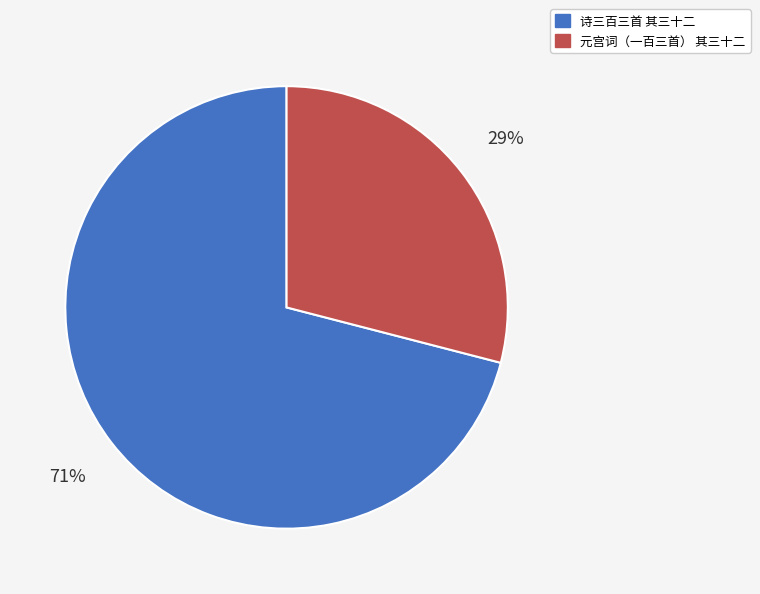

How many slices are in this pie chart?

2